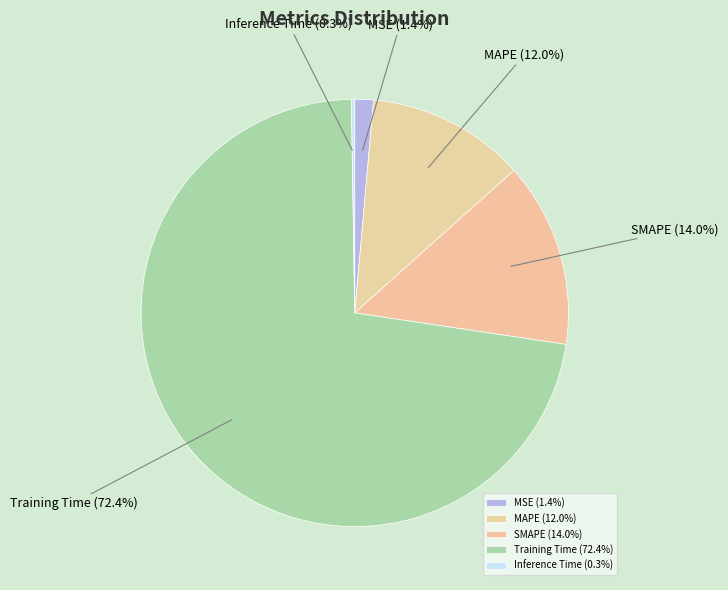

What portion of the pie excludes MSE?

98.6%